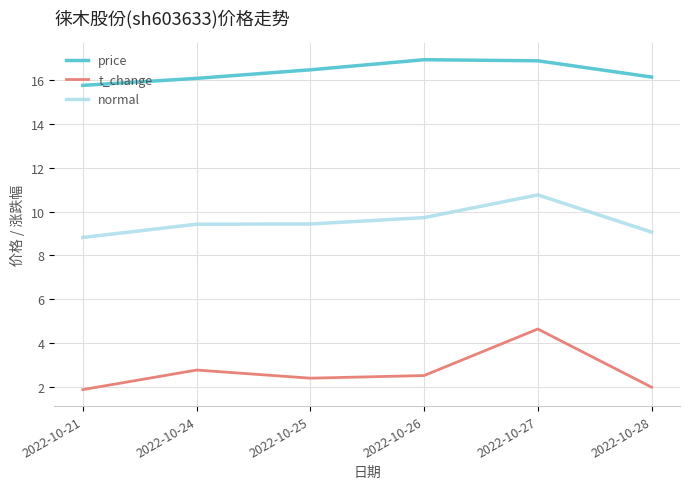

True or false: normal and price cross at least once.

False